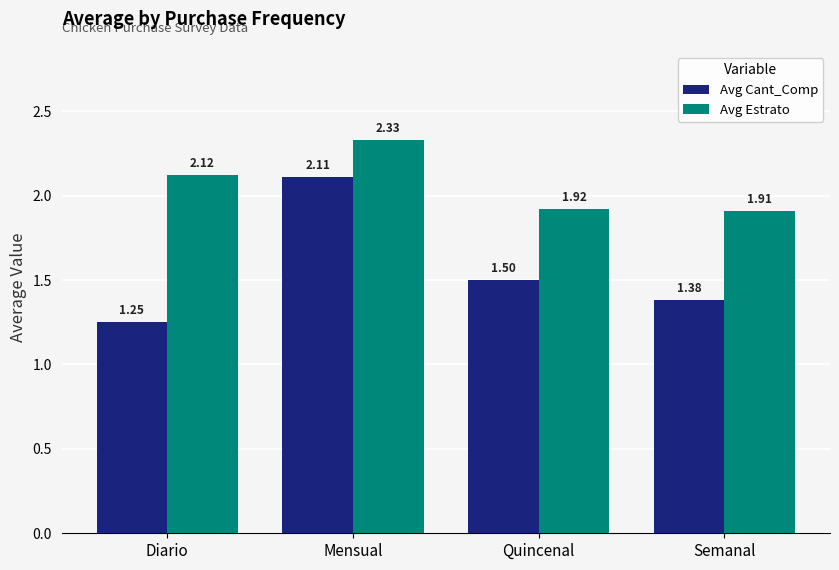

Which series has the largest range (max minus min)?

Avg Cant_Comp